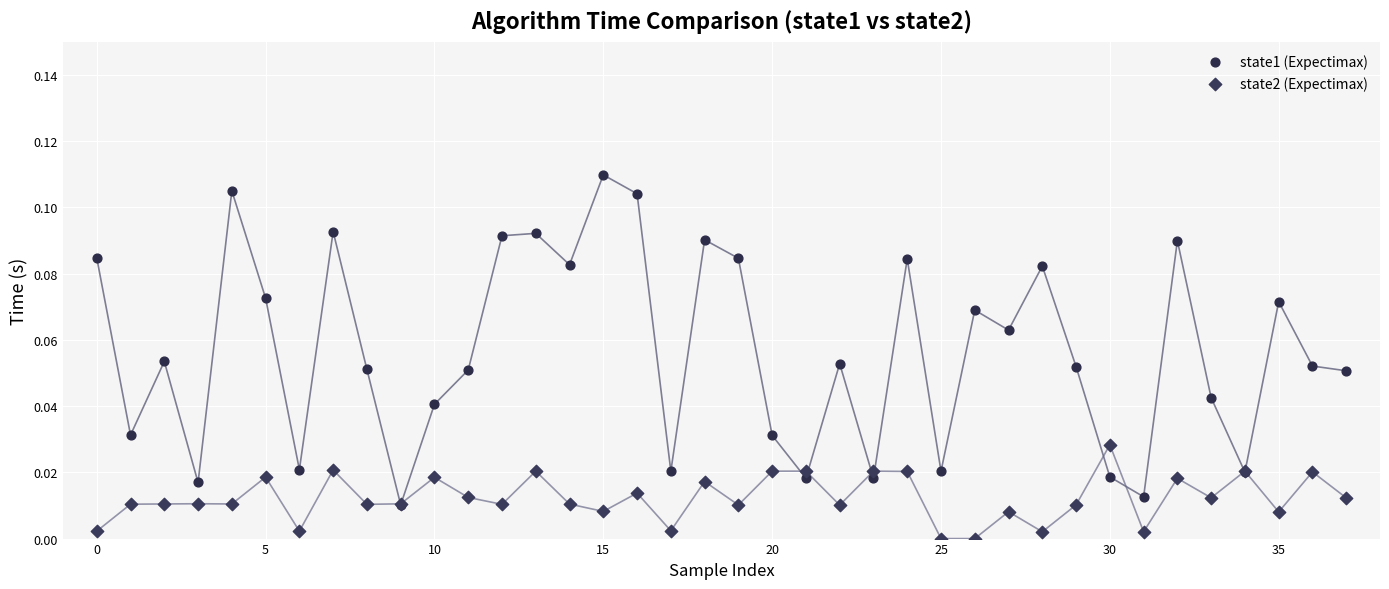

What are all the series names shown in the legend?

state1 (Expectimax), state2 (Expectimax)